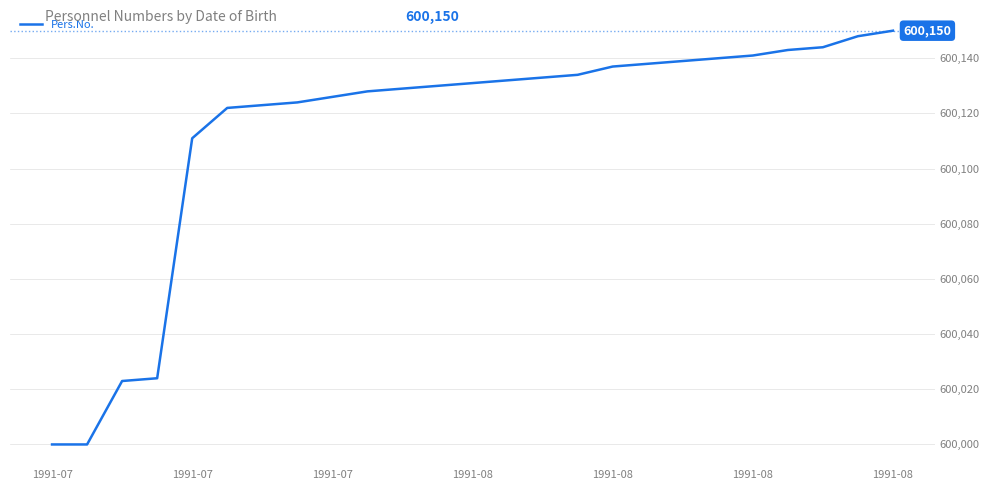

What is the difference between the maximum and minimum values?

150